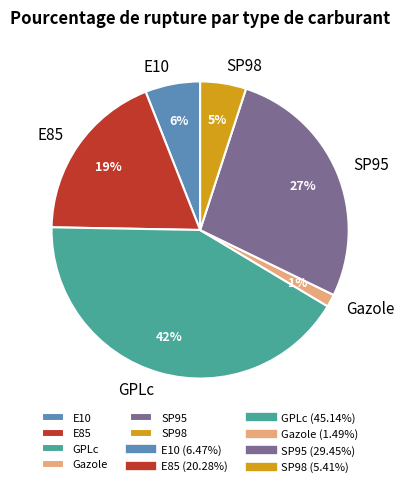

To the nearest percent, what is the average slice percentage?

17%